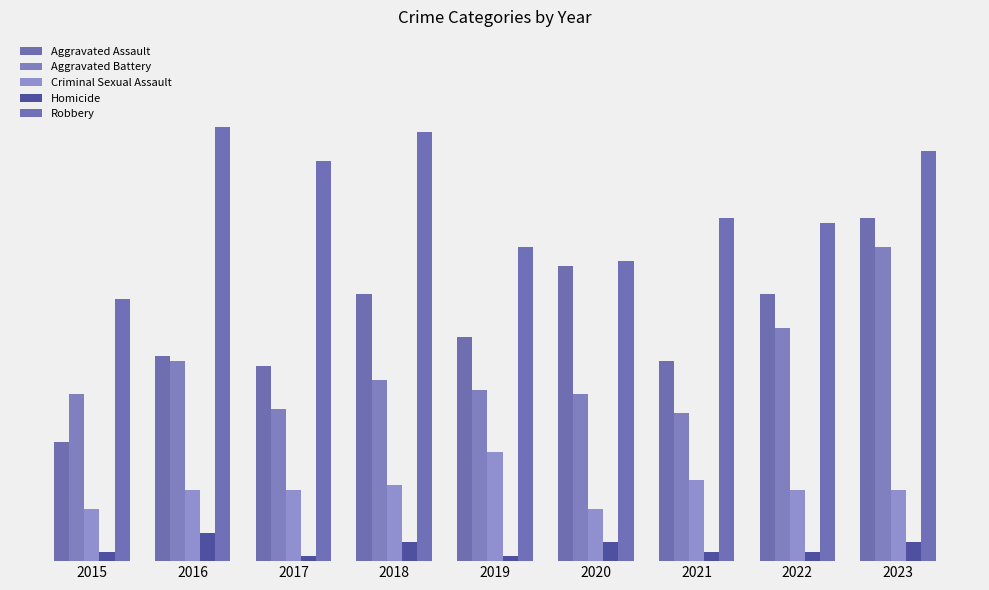

Which series has the widest spread of values?

Aggravated Assault